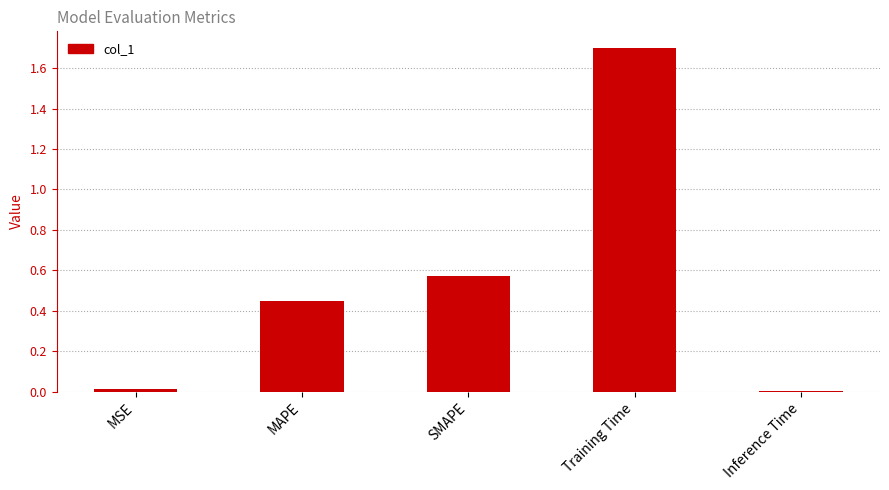

What is the label of the 5th bar from the right?

MSE